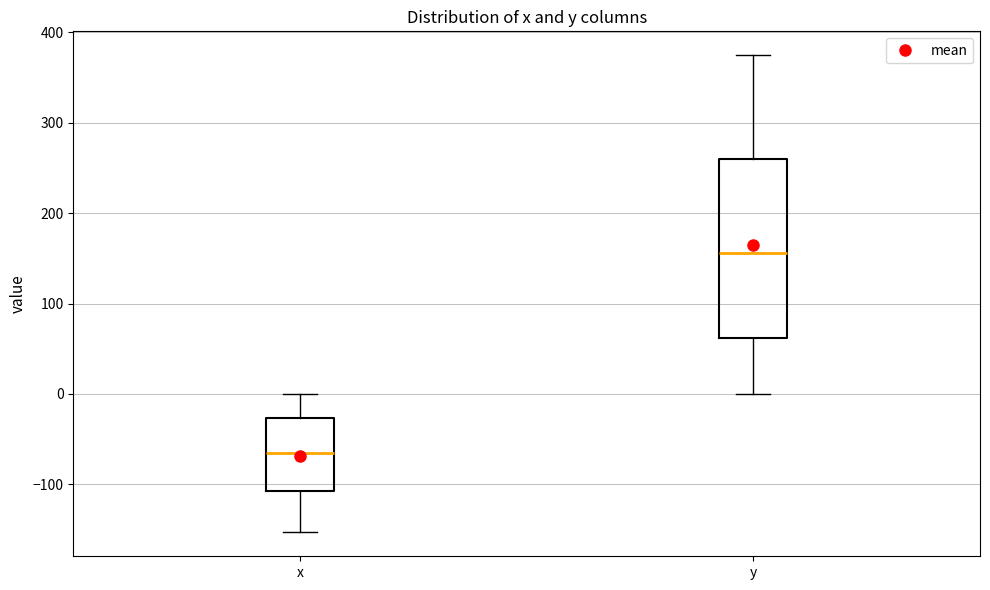

Which box's median line is the lowest?

x